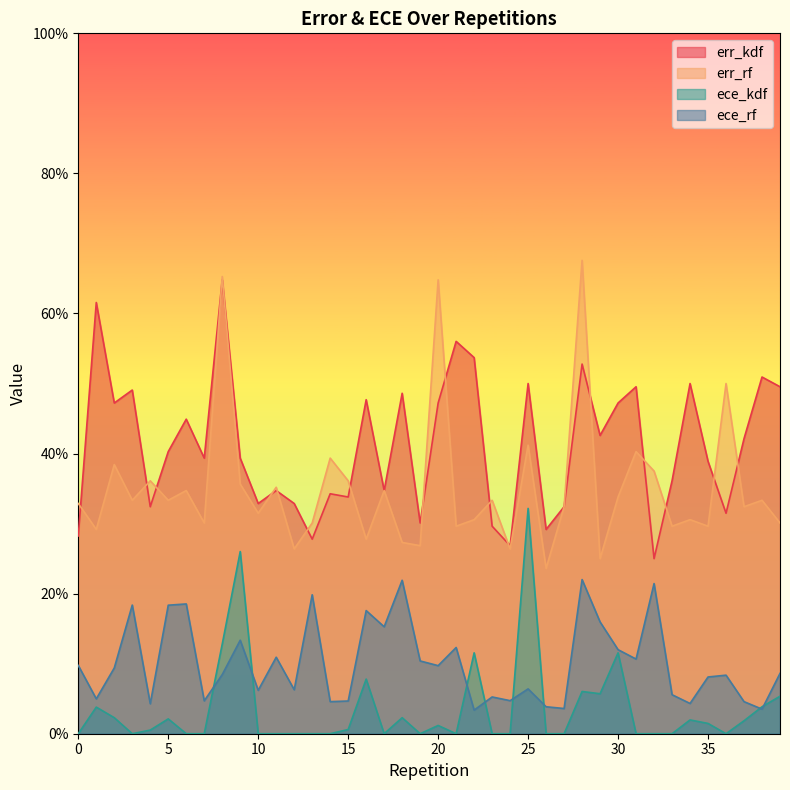

Reading left to right, extract all data points from this chart.

err_kdf: 0.3	0.6	0.5	0.5	0.3	0.4	0.4	0.4	0.6	0.4	0.3	0.3	0.3	0.3	0.3	0.3	0.5	0.3	0.5	0.3	0.5	0.6	0.5	0.3	0.3	0.5	0.3	0.3	0.5	0.4	0.5	0.5	0.2	0.4	0.5	0.4	0.3	0.4	0.5	0.5
err_rf: 0.3	0.3	0.4	0.3	0.4	0.3	0.3	0.3	0.7	0.4	0.3	0.4	0.3	0.3	0.4	0.4	0.3	0.3	0.3	0.3	0.6	0.3	0.3	0.3	0.3	0.4	0.2	0.3	0.7	0.2	0.3	0.4	0.4	0.3	0.3	0.3	0.5	0.3	0.3	0.3
ece_kdf: 0.0	0.0	0.0	0.0	0.0	0.0	0.0	0.0	0.1	0.3	0.0	0.0	0.0	0.0	0.0	0.0	0.1	0.0	0.0	0.0	0.0	0.0	0.1	0.0	0.0	0.3	0.0	0.0	0.1	0.1	0.1	0.0	0.0	0.0	0.0	0.0	0.0	0.0	0.0	0.1
ece_rf: 0.1	0.0	0.1	0.2	0.0	0.2	0.2	0.0	0.1	0.1	0.1	0.1	0.1	0.2	0.0	0.0	0.2	0.2	0.2	0.1	0.1	0.1	0.0	0.1	0.0	0.1	0.0	0.0	0.2	0.2	0.1	0.1	0.2	0.1	0.0	0.1	0.1	0.0	0.0	0.1